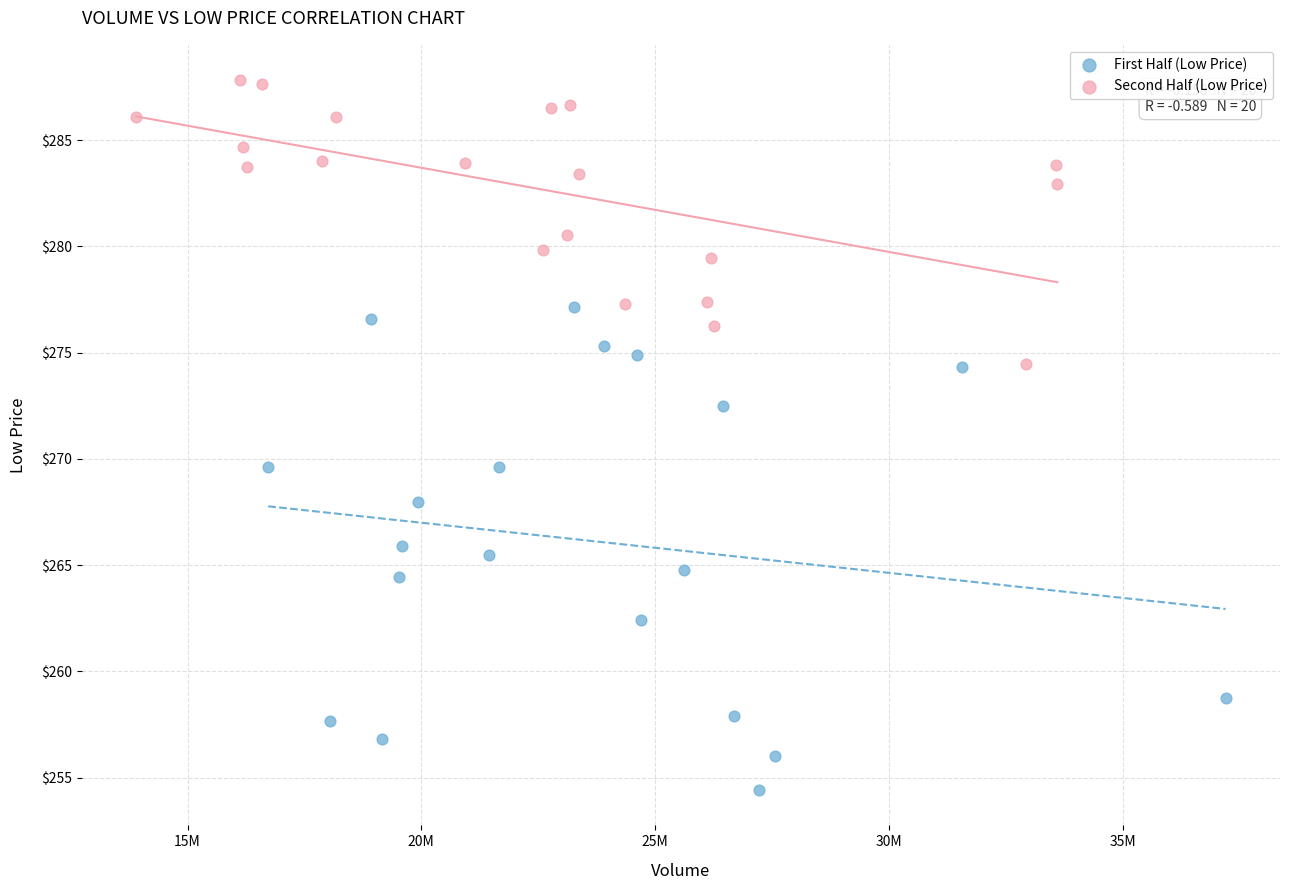

Which series has the widest spread of Y values?

First Half (Low Price)